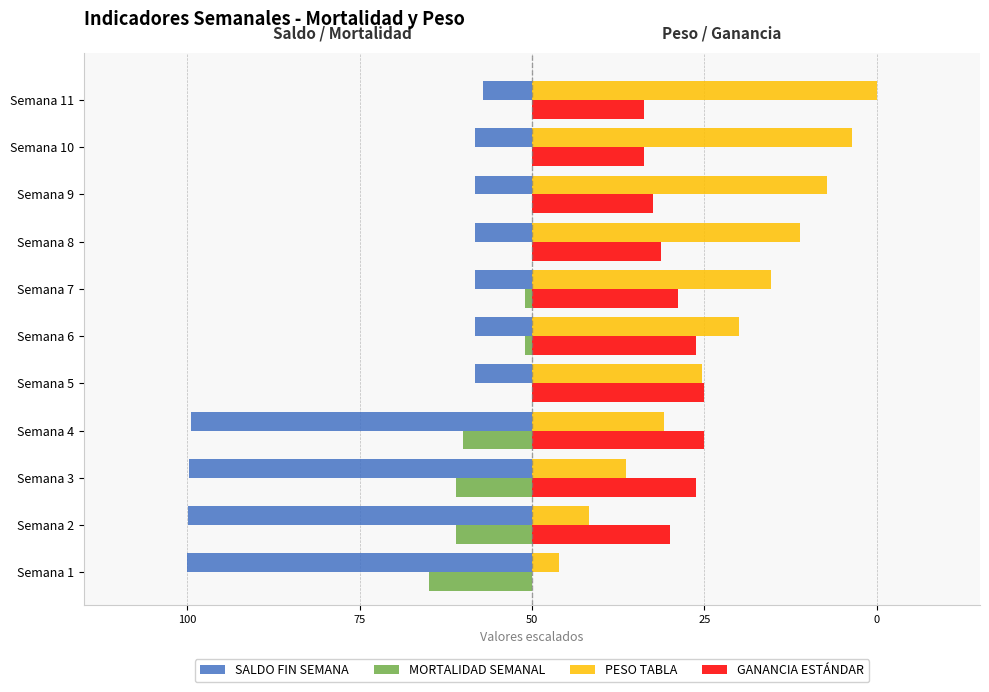

What are all the series names shown in the legend?

SALDO FIN SEMANA, MORTALIDAD SEMANAL, PESO TABLA, GANANCIA ESTÁNDAR